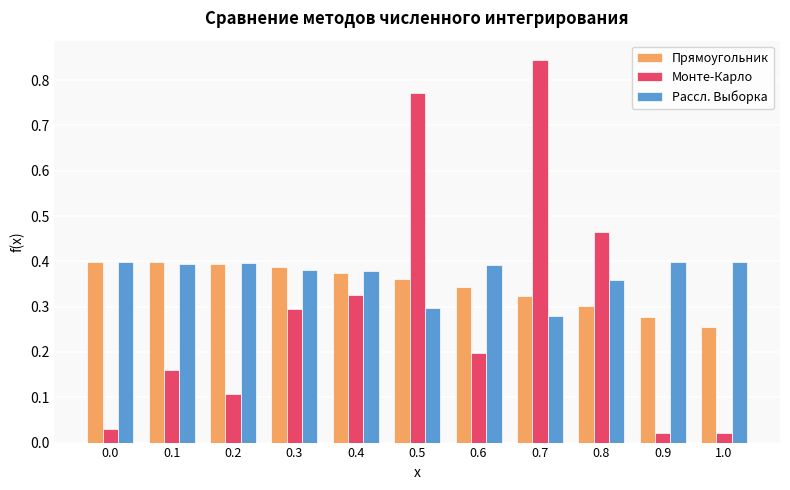

Is the value of Прямоугольник at 0.7 greater than the value of Рассл. Выборка at 0.3?

No